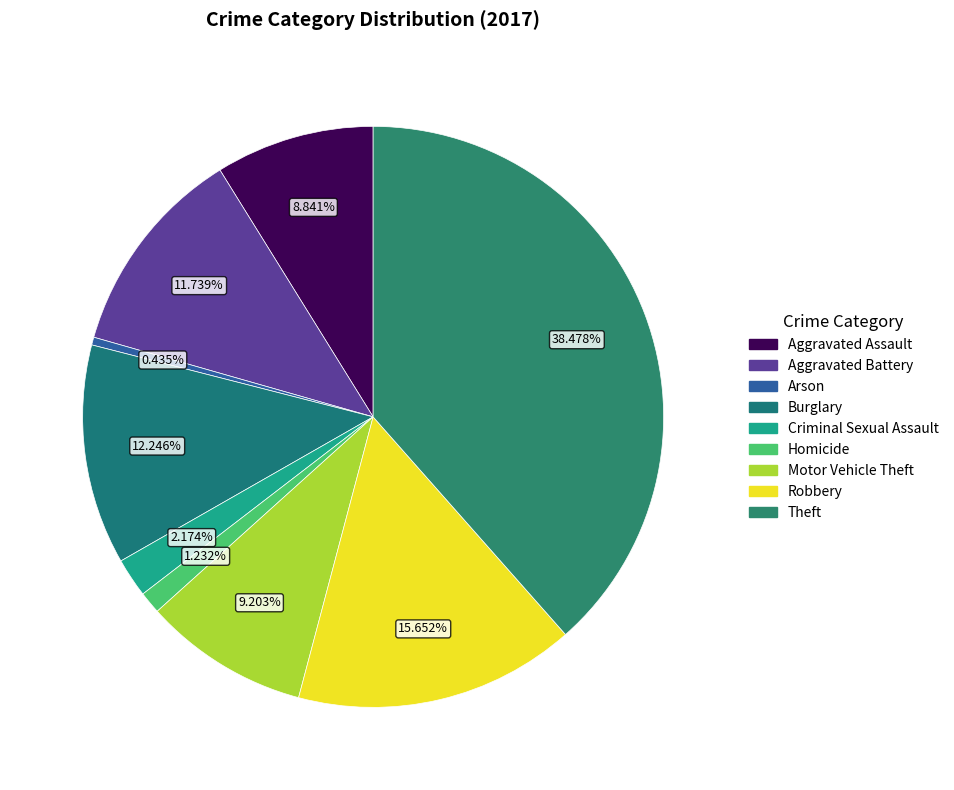

Rank the categories by value from highest to lowest.

Theft, Robbery, Burglary, Aggravated Battery, Motor Vehicle Theft, Aggravated Assault, Criminal Sexual Assault, Homicide, Arson